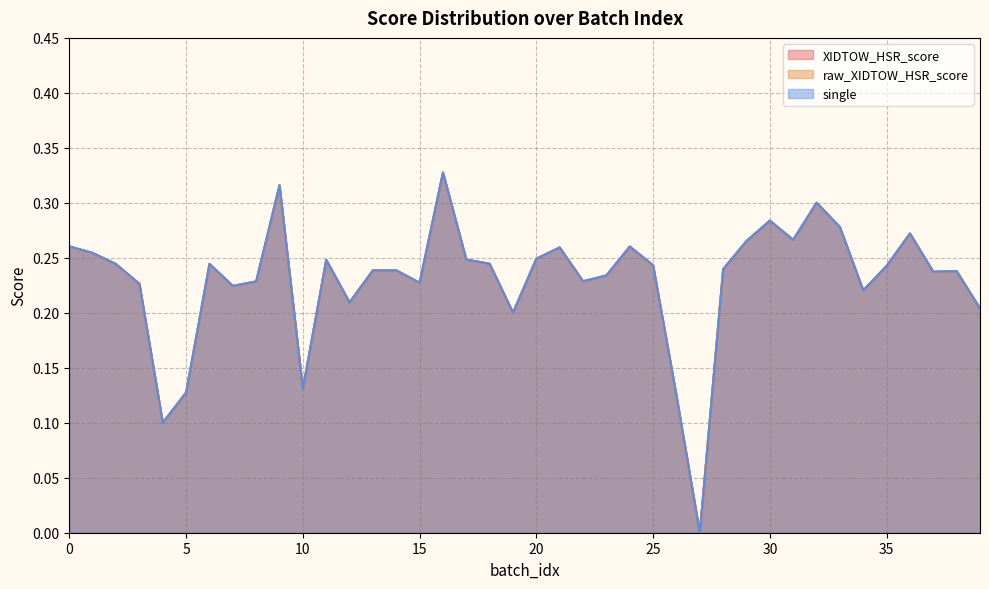

What is the value of the XIDTOW_HSR_score point at the 26th from the left?

0.2